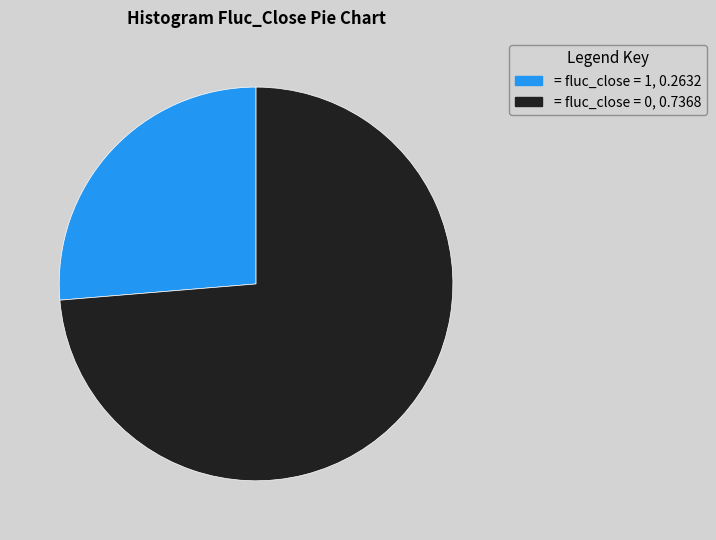

Is there any slice that represents more than half of the pie?

Yes